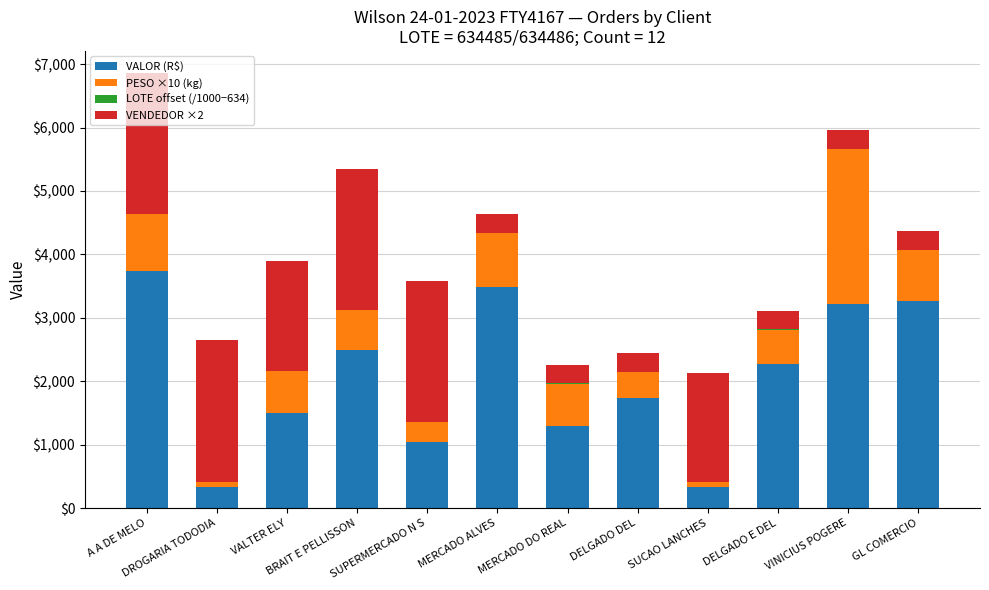

Count the number of categories in the chart.

12